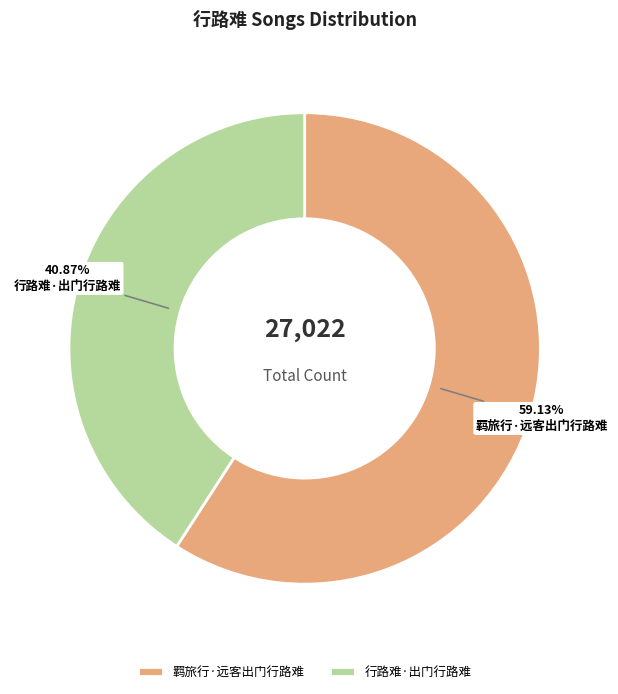

To the nearest percent, what is the average slice percentage?

50%